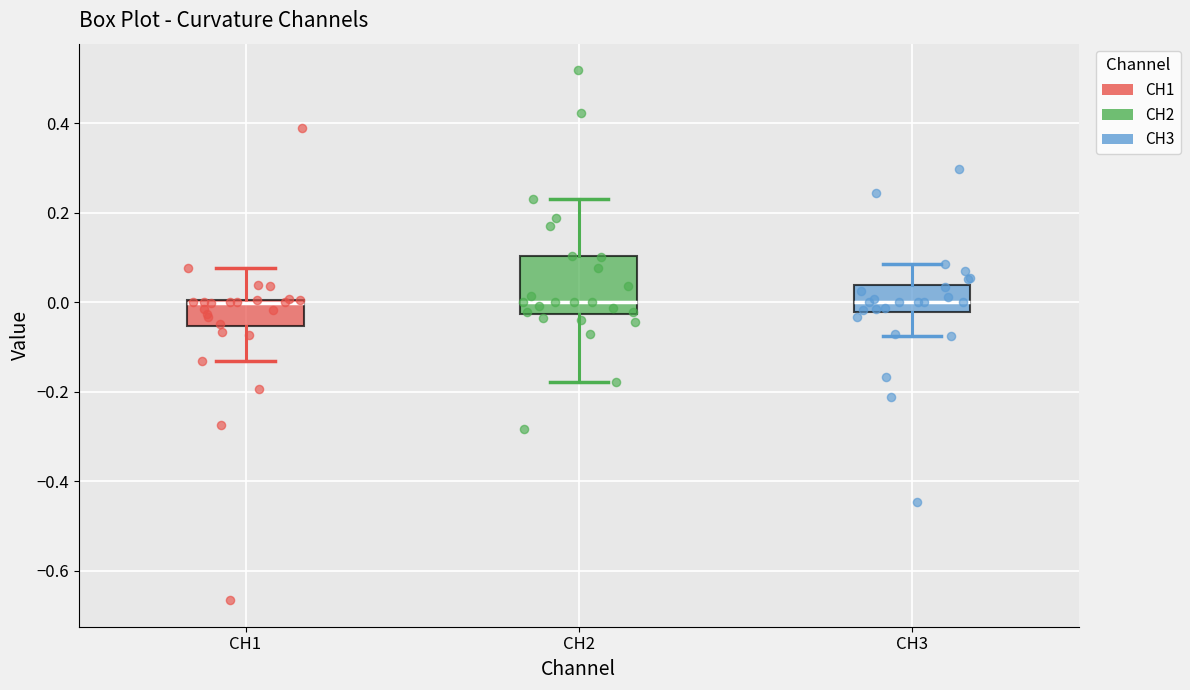

Where is the upper edge of the box for CH3 on the y-axis? The values are not printed on the chart, so give them approximately, as read against the axis.

0.04